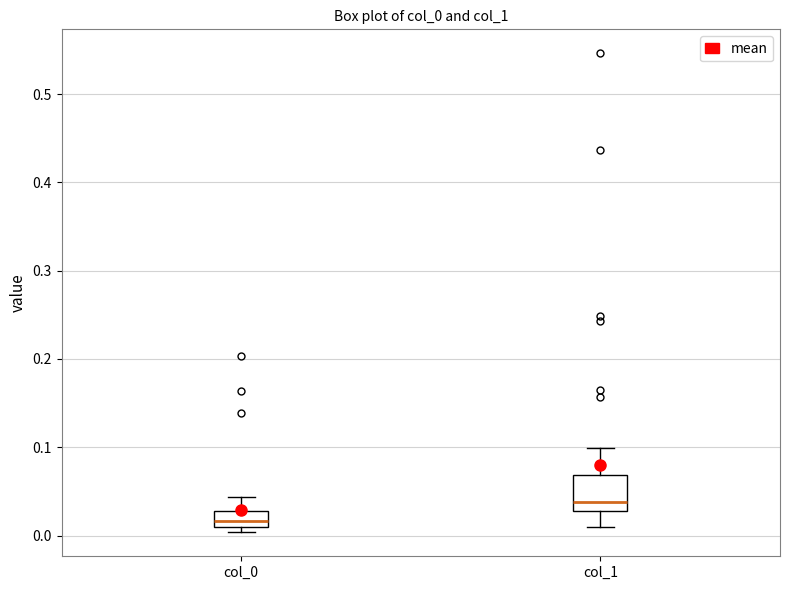

Reading left to right, read every box against the y-axis: the position of its median line, the range the box covers, and the ends of its whiskers. The values are not printed on the chart, so give them approximately, as read against the axis.

col_0: median 0.02, box 0.01 to 0.03, whiskers 0.00 to 0.04
col_1: median 0.04, box 0.03 to 0.07, whiskers 0.01 to 0.10